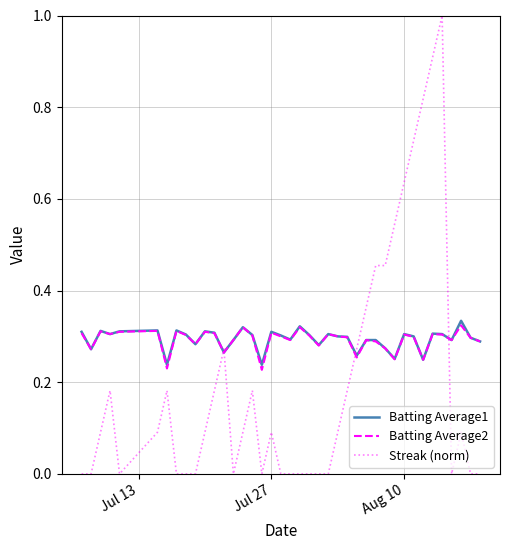

What is the greatest value displayed?

1.0